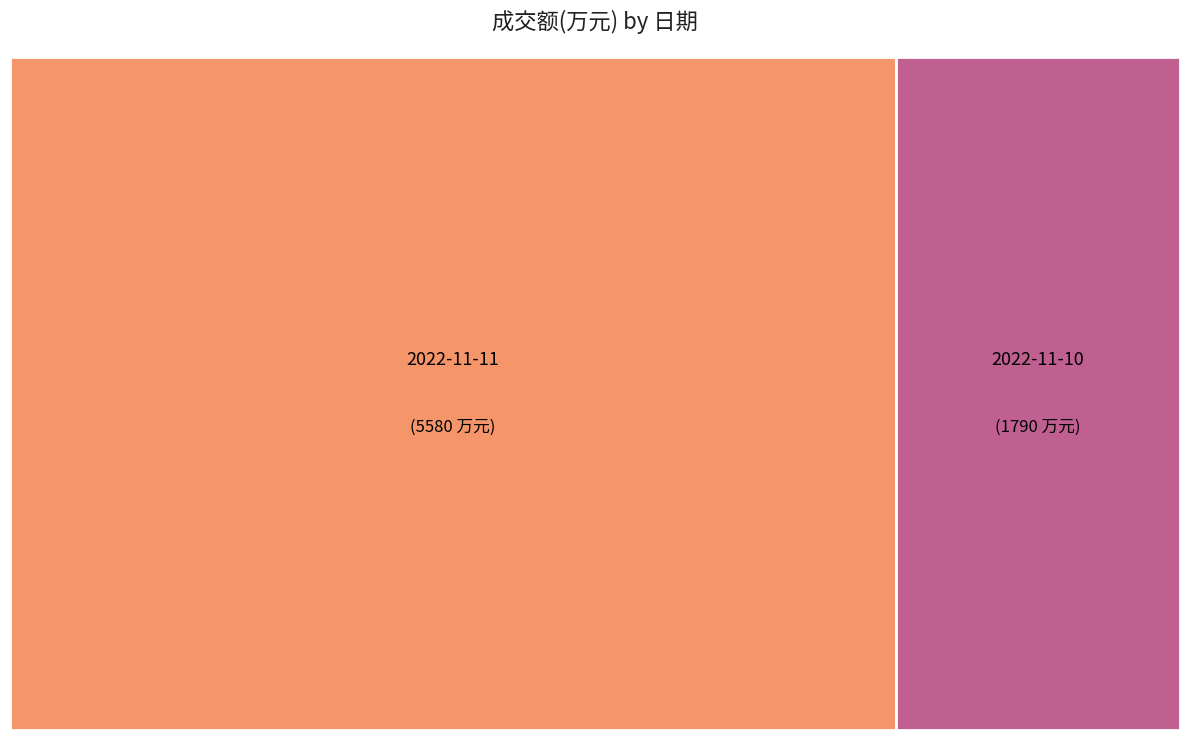

How many segments does this pie chart have?

2